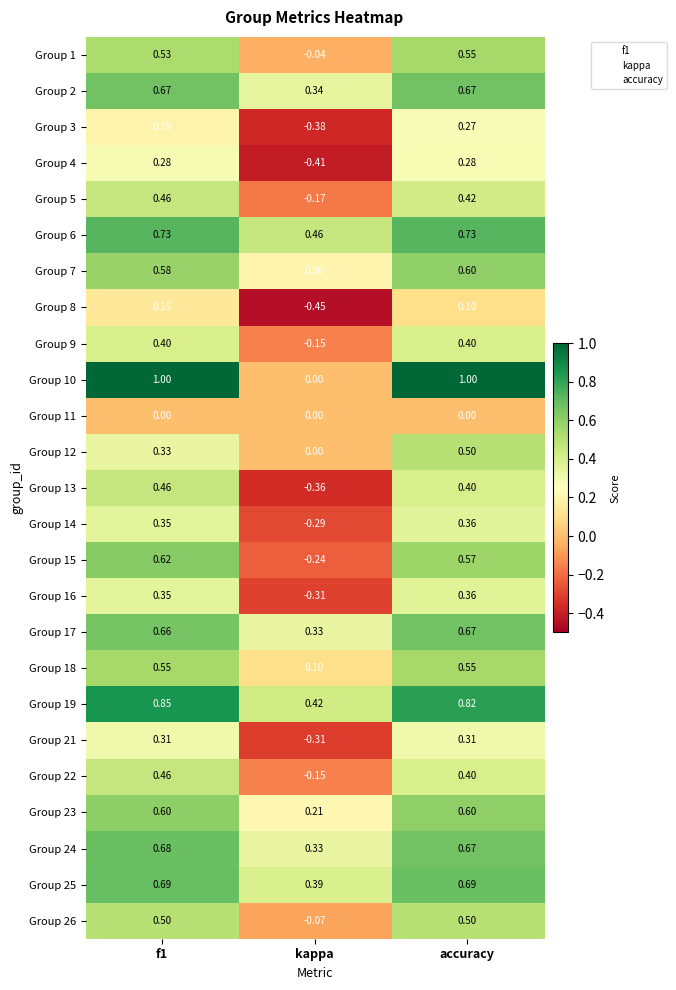

At which category is the sum across all series the highest?

accuracy